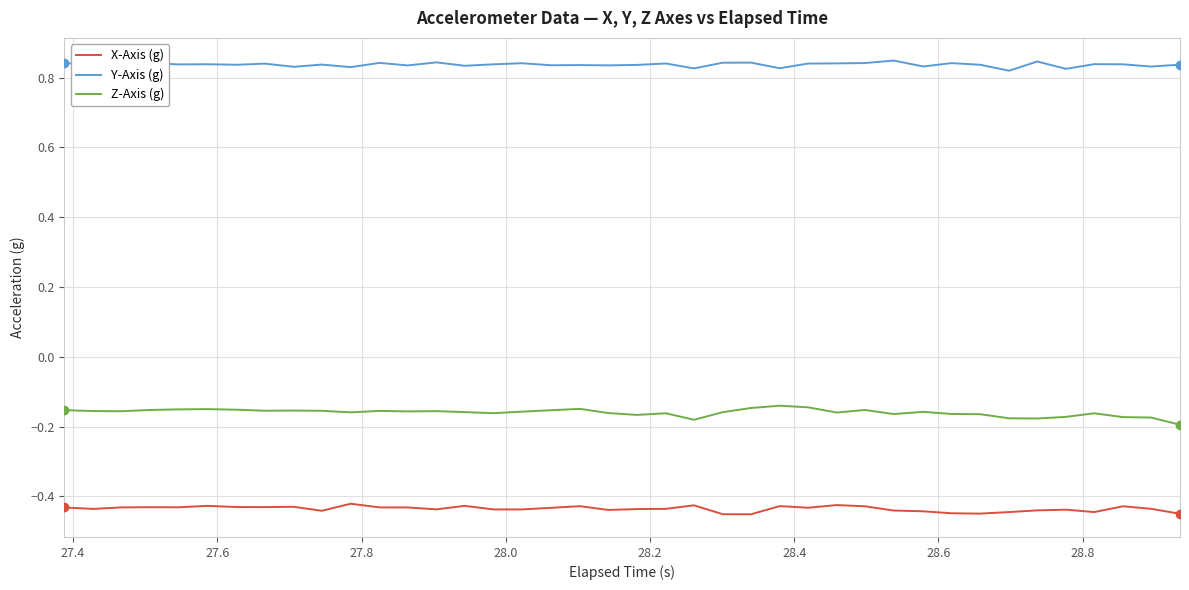

Which series has the largest total across all categories?

Y-Axis (g)